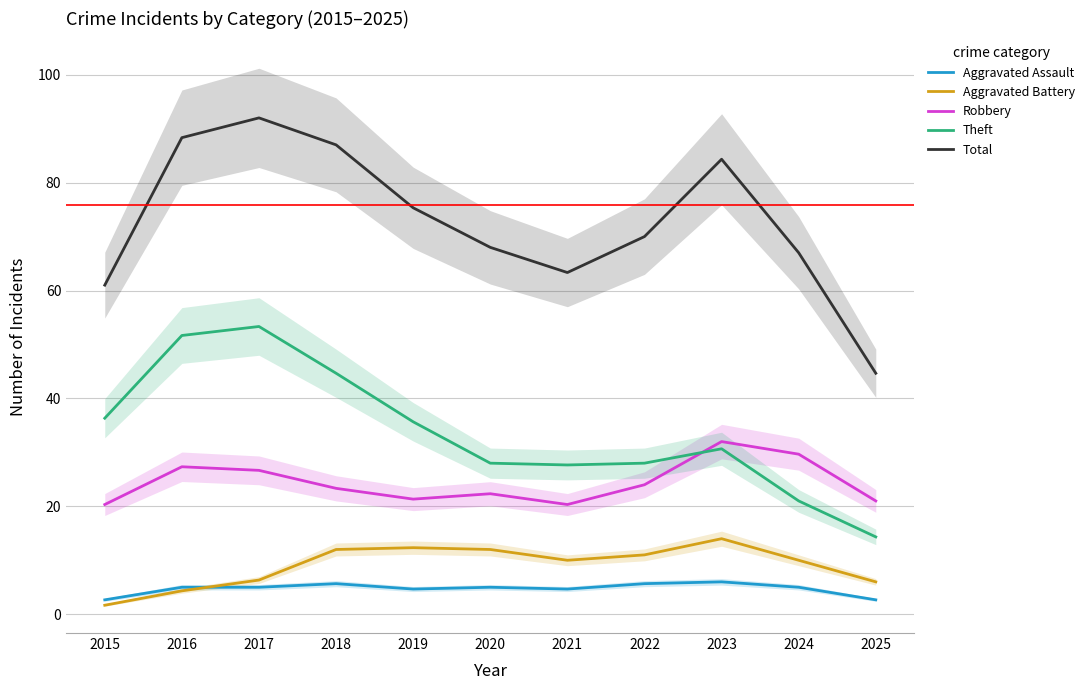

How many lines are shown in the chart?

5